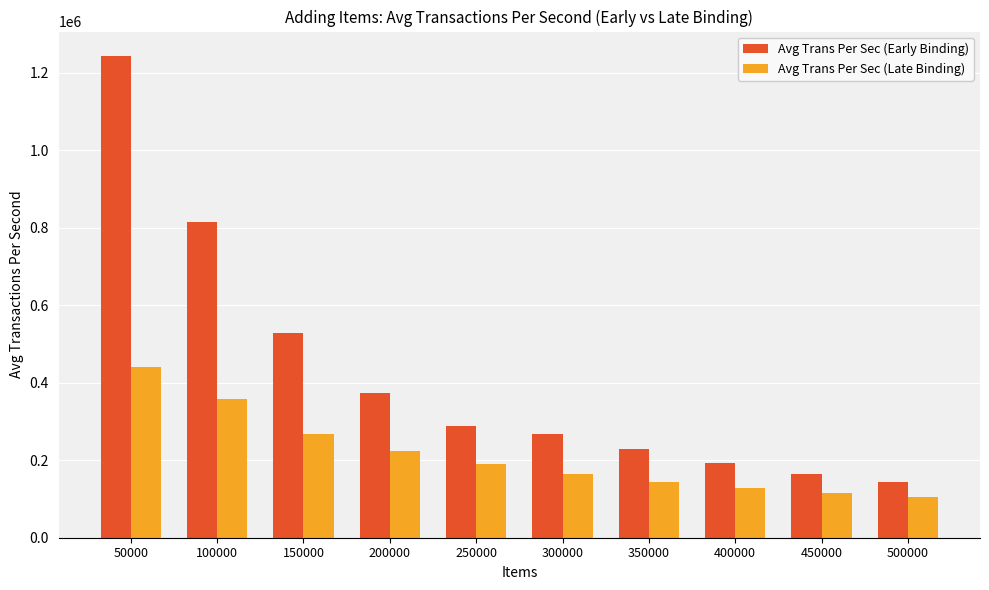

Reading left to right, transcribe all the data shown in this chart.

Avg Trans Per Sec (Early Binding): 50000=1244105.2	100000=813647.5	150000=528144.8	200000=373205.9	250000=287161.2	300000=266998.9	350000=229336.0	400000=191866.9	450000=164955.6	500000=144479.2
Avg Trans Per Sec (Late Binding): 50000=439346.6	100000=358026.9	150000=266998.9	200000=222595.5	250000=190988.4	300000=163687.0	350000=143244.1	400000=127705.8	450000=115158.6	500000=104957.8